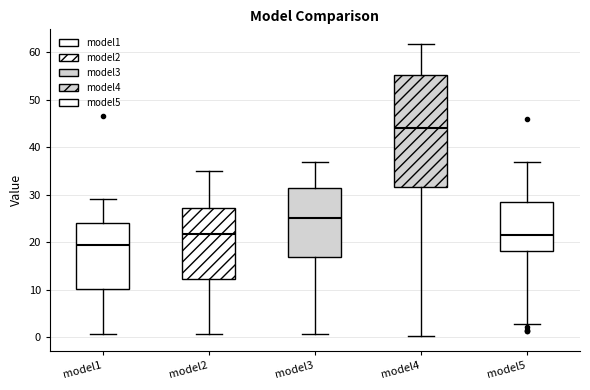

Which box's median line is the lowest?

model1